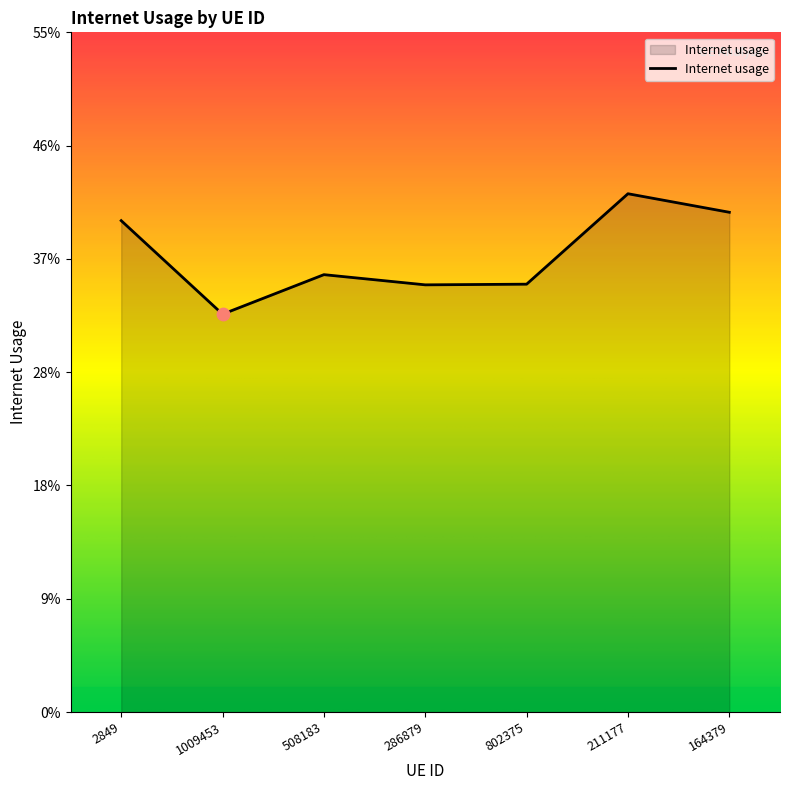

Which has a higher value, 286879 or 164379?

164379